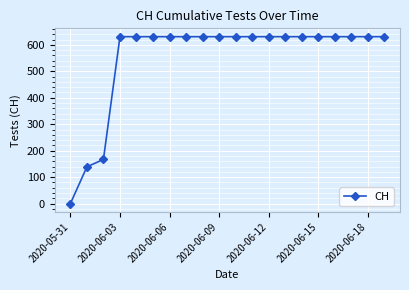

What is the average value?

552